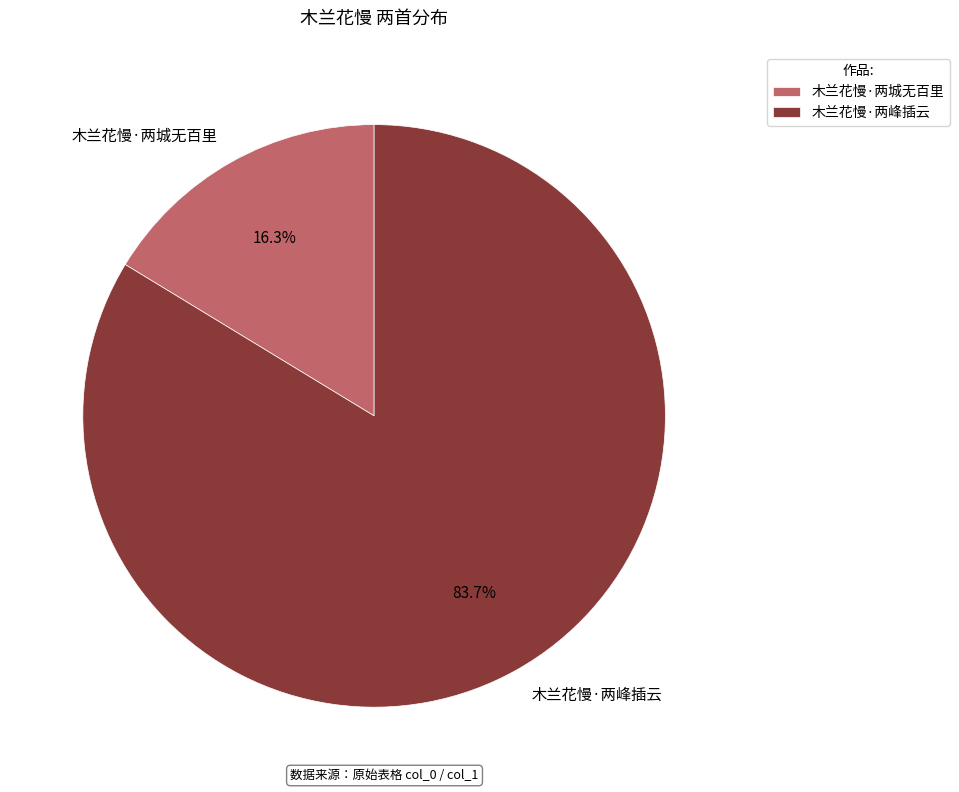

To the nearest percent, what percentage of the pie is 木兰花慢·两峰插云?

84%